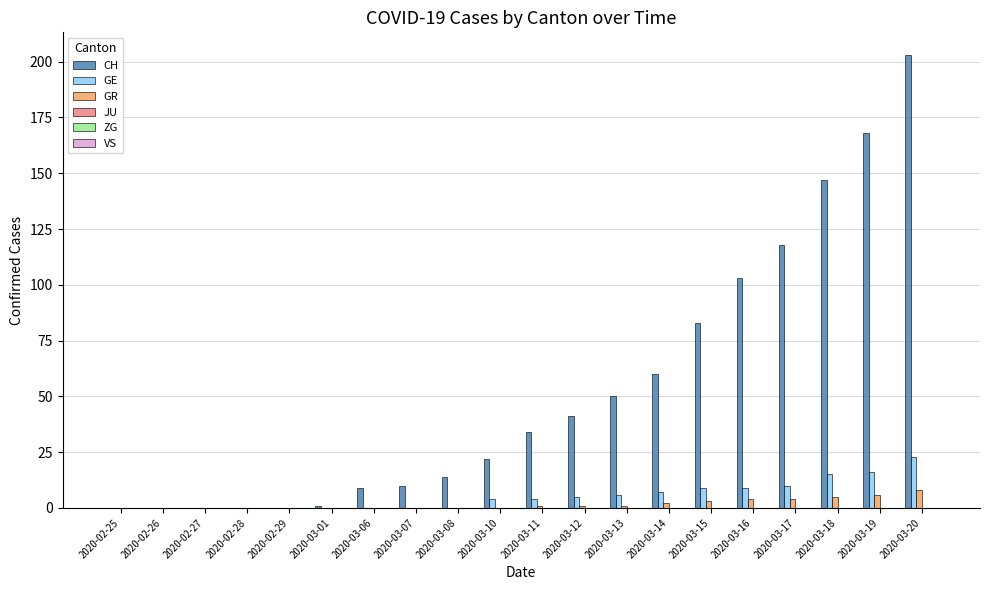

What is the sum of all GE values?

108